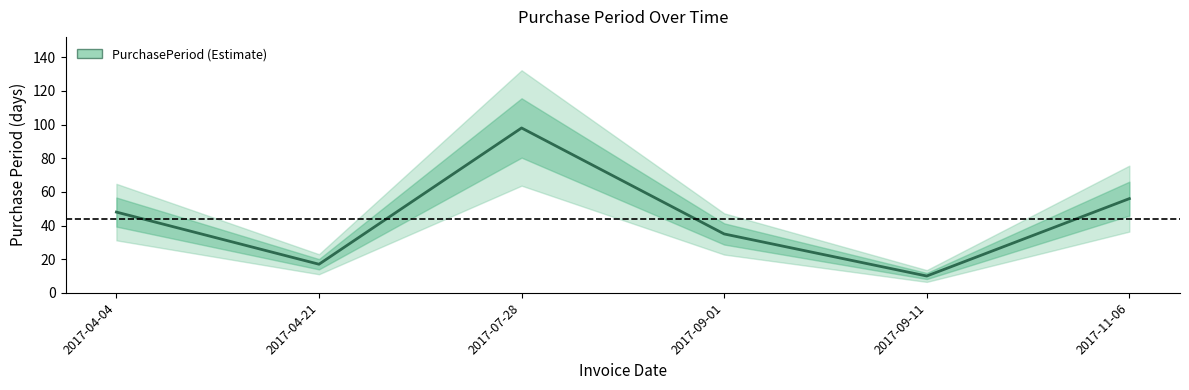

What is the sum of all values?

264